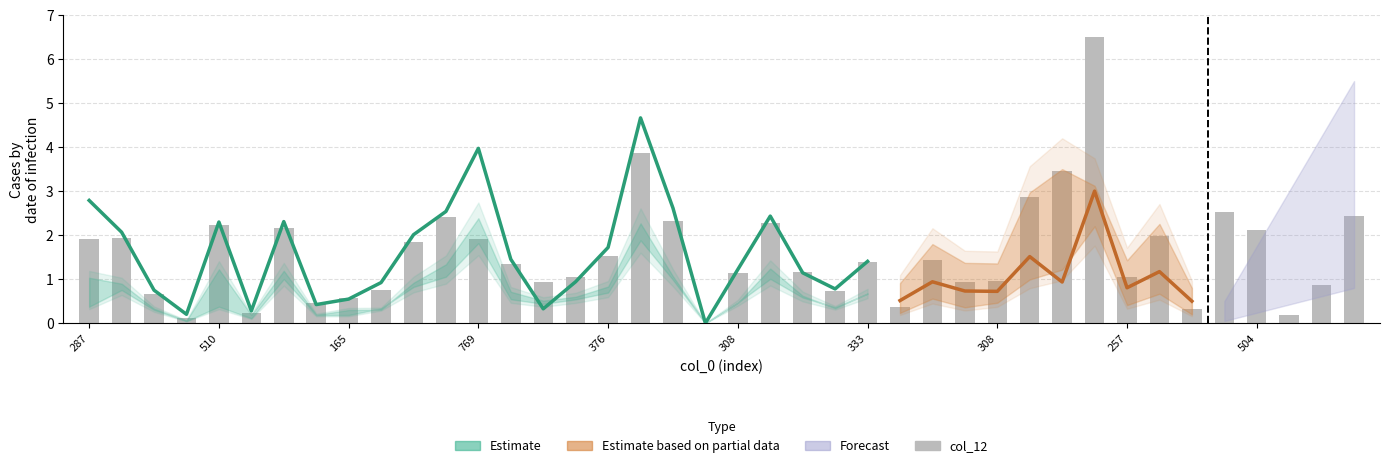

Where does the data first go above 1?

287